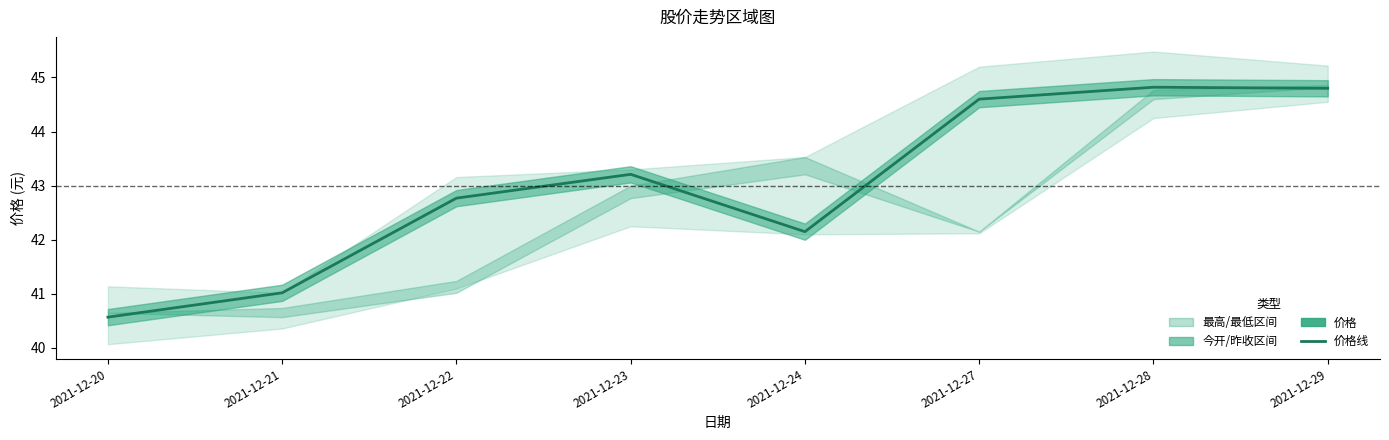

Count the number of categories in the chart.

8